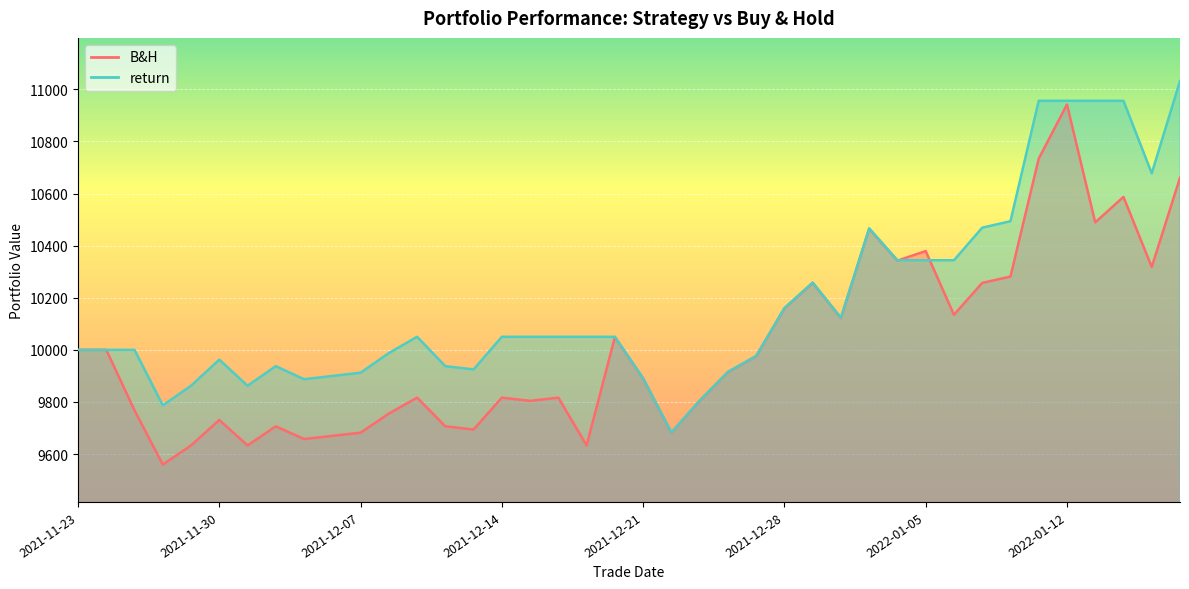

Between 2021-11-24 and 2021-11-25, which is larger?

2021-11-24